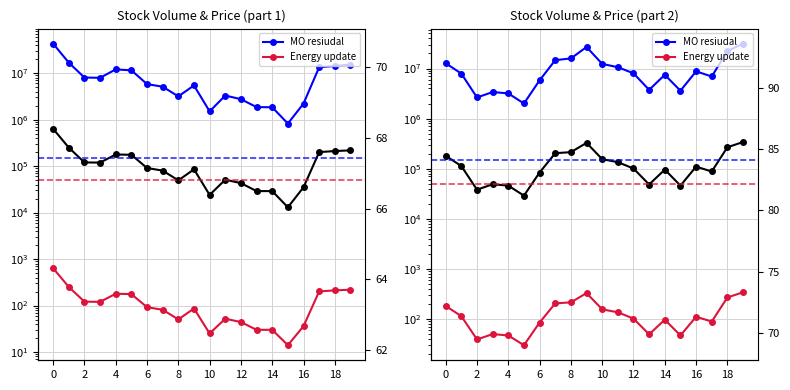

What is the sum of the Energy update values at 16 and 14?

208.0